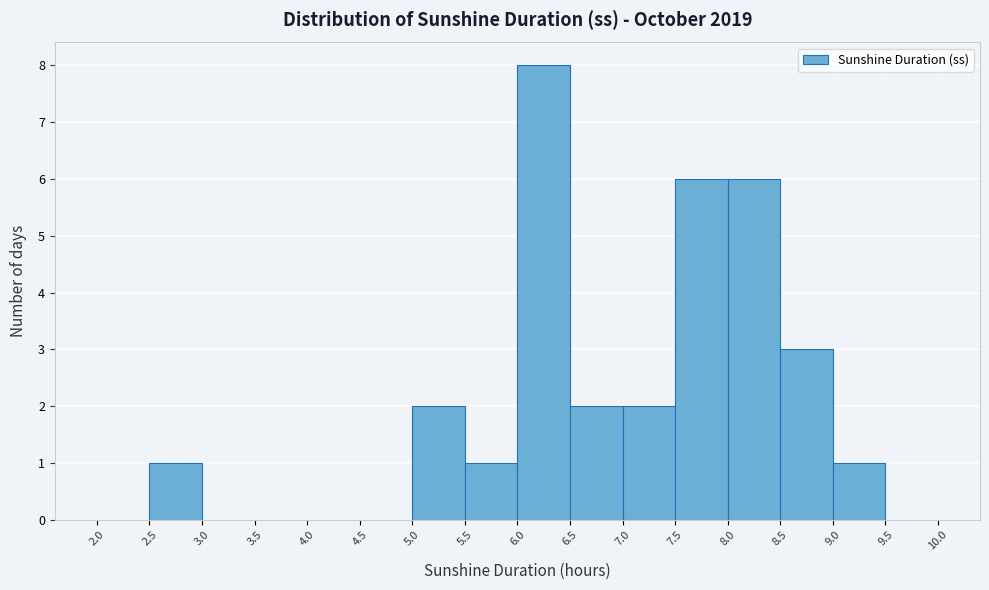

How tall is the bar that spans 9.0 to 9.5 on the x-axis? The values are not printed on the chart, so give them approximately, as read against the axis.

1